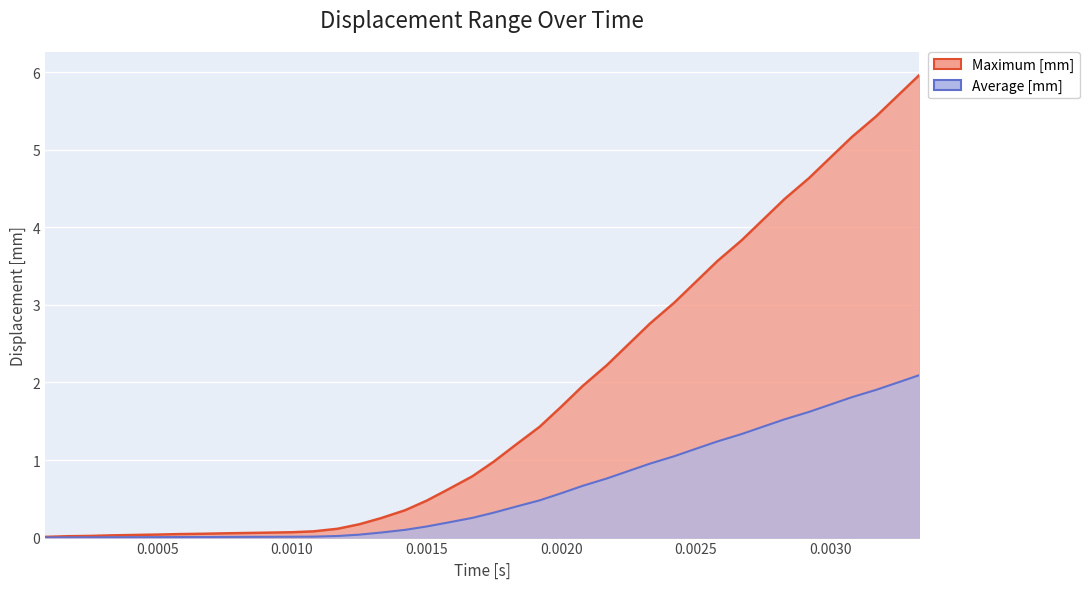

Count the number of data series in this chart.

2